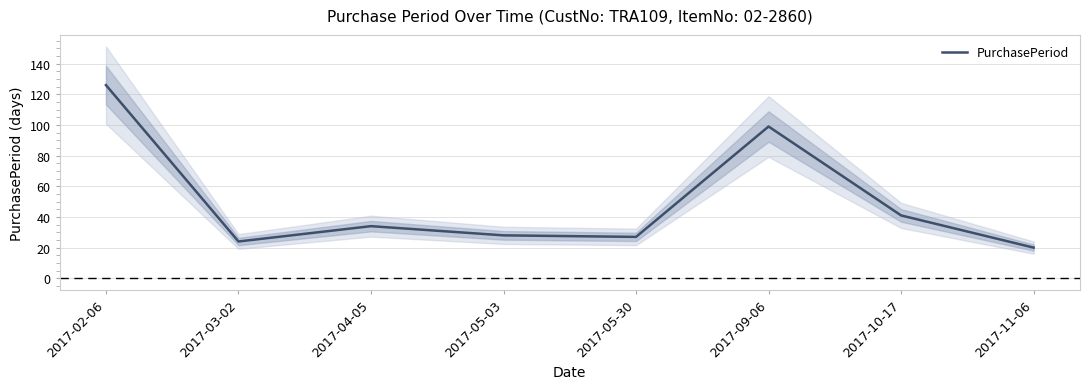

Rank the categories by value from highest to lowest.

2017-02-06, 2017-09-06, 2017-10-17, 2017-04-05, 2017-05-03, 2017-05-30, 2017-03-02, 2017-11-06